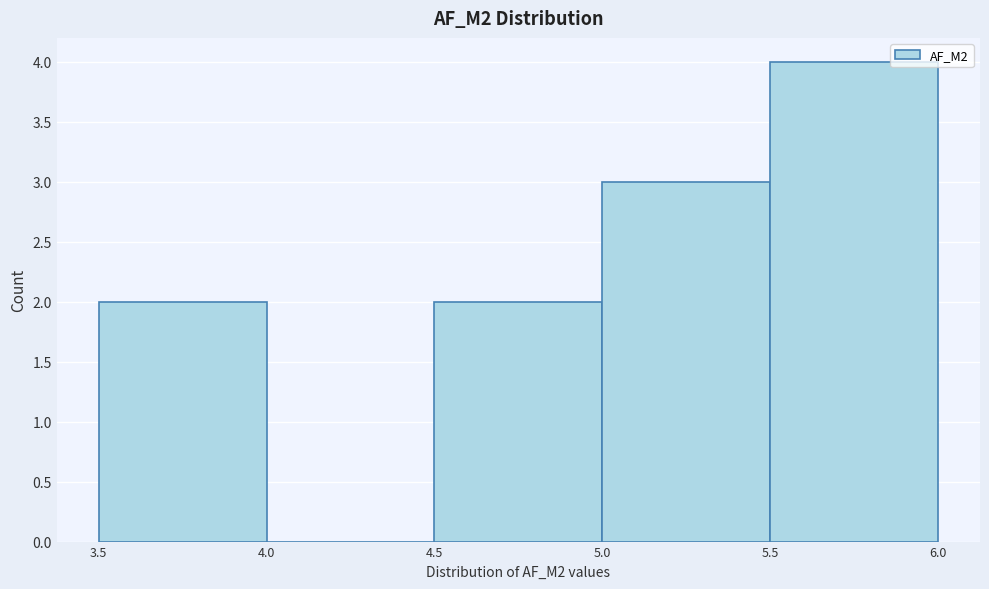

How tall is the bar that spans 3.5 to 4.0 on the x-axis? The values are not printed on the chart, so give them approximately, as read against the axis.

2